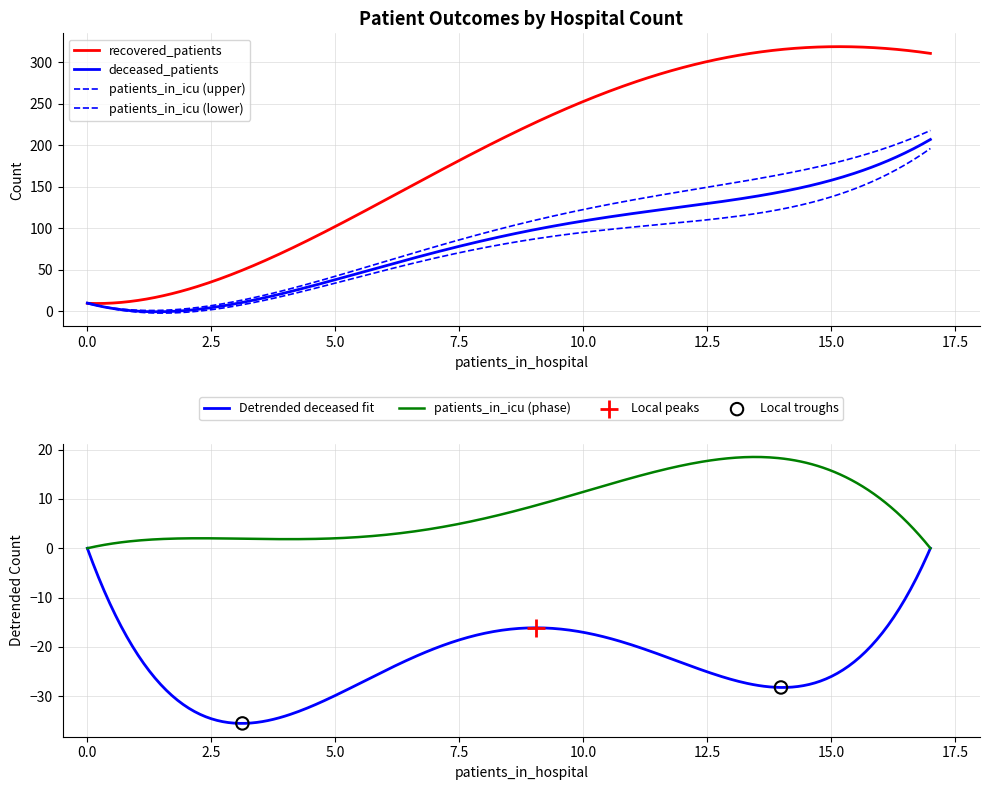

What are all the series names shown in the legend?

deceased_patients, recovered_patients, patients_in_icu